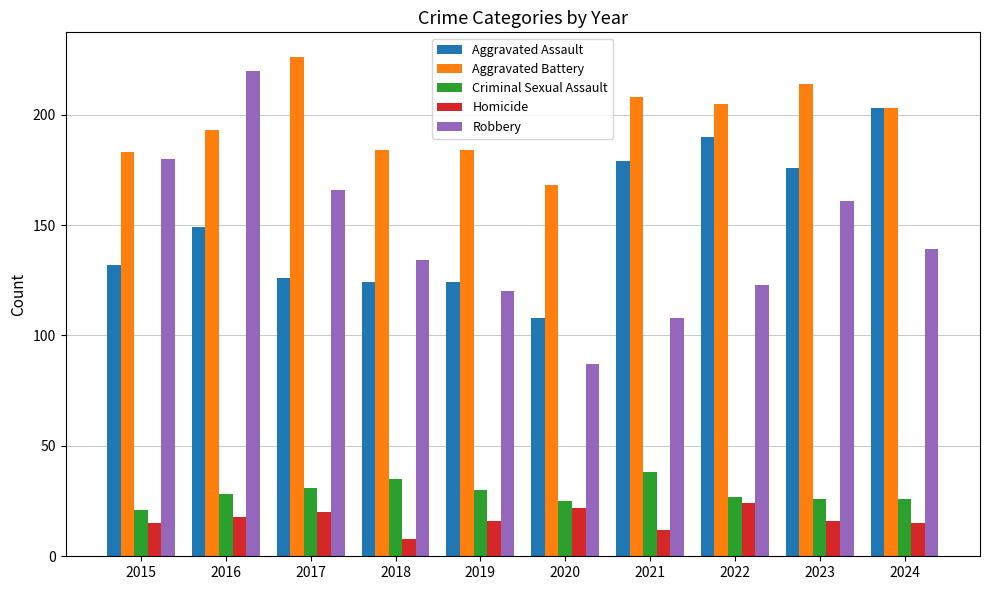

Which series has the largest range (max minus min)?

Robbery